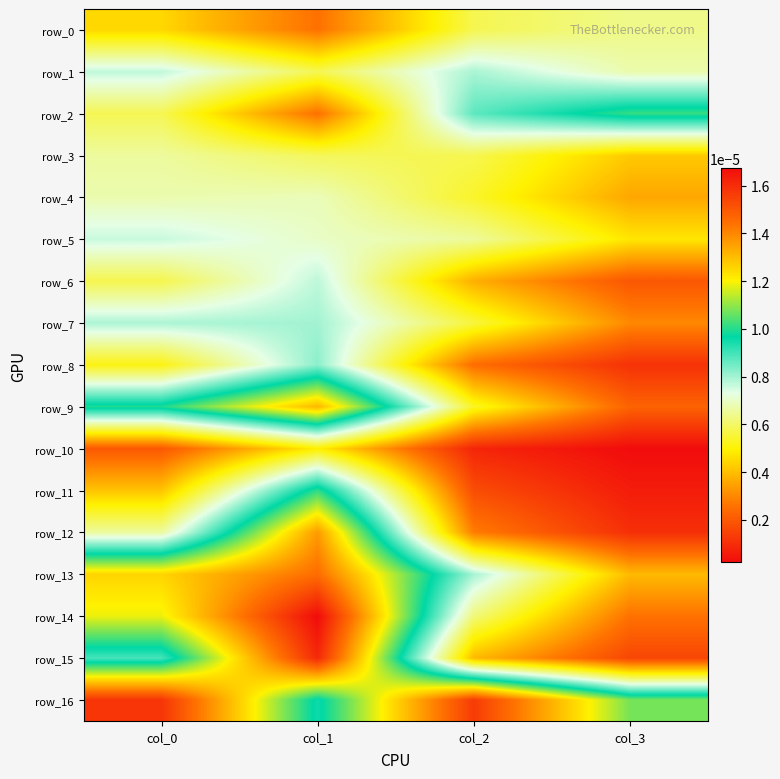

Is the value of row_3 at col_1 greater than the value of row_7 at col_2?

Yes